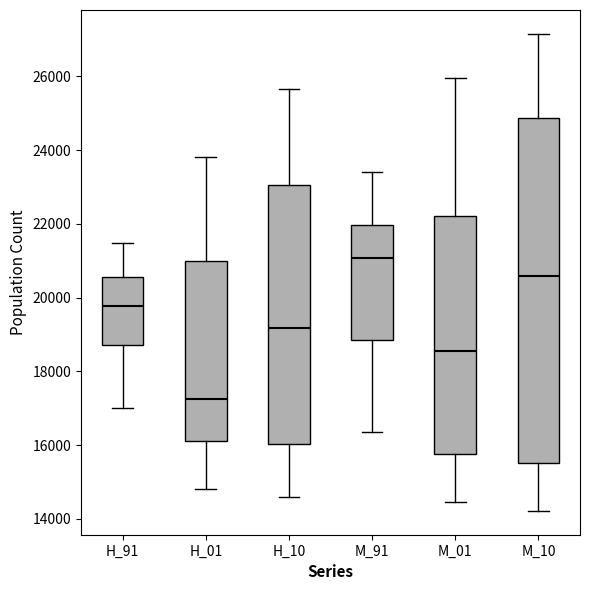

Where does the lower whisker of the box for M_10 end on the y-axis? The values are not printed on the chart, so give them approximately, as read against the axis.

14200